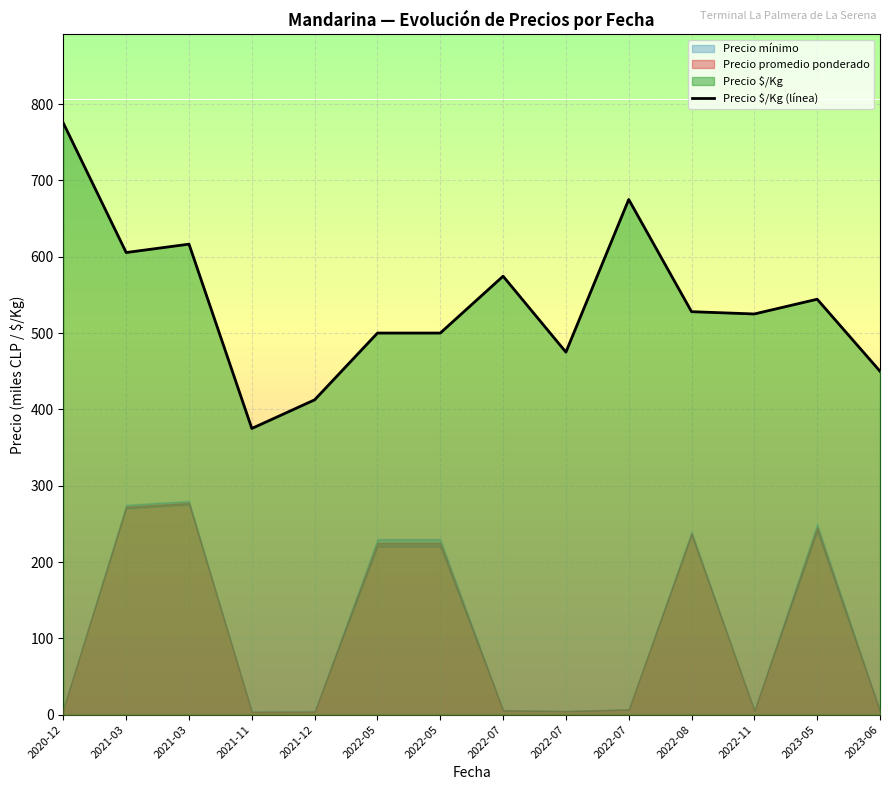

True or false: the data shows 132.3 at 2023-05.

False